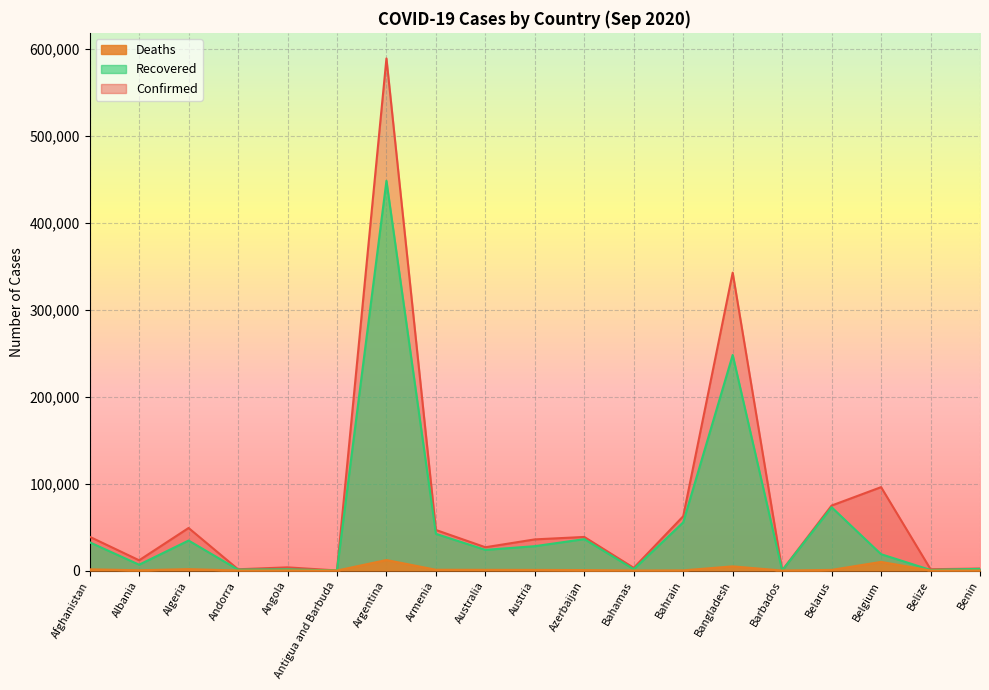

What is the label of the 1st point from the right?

Benin